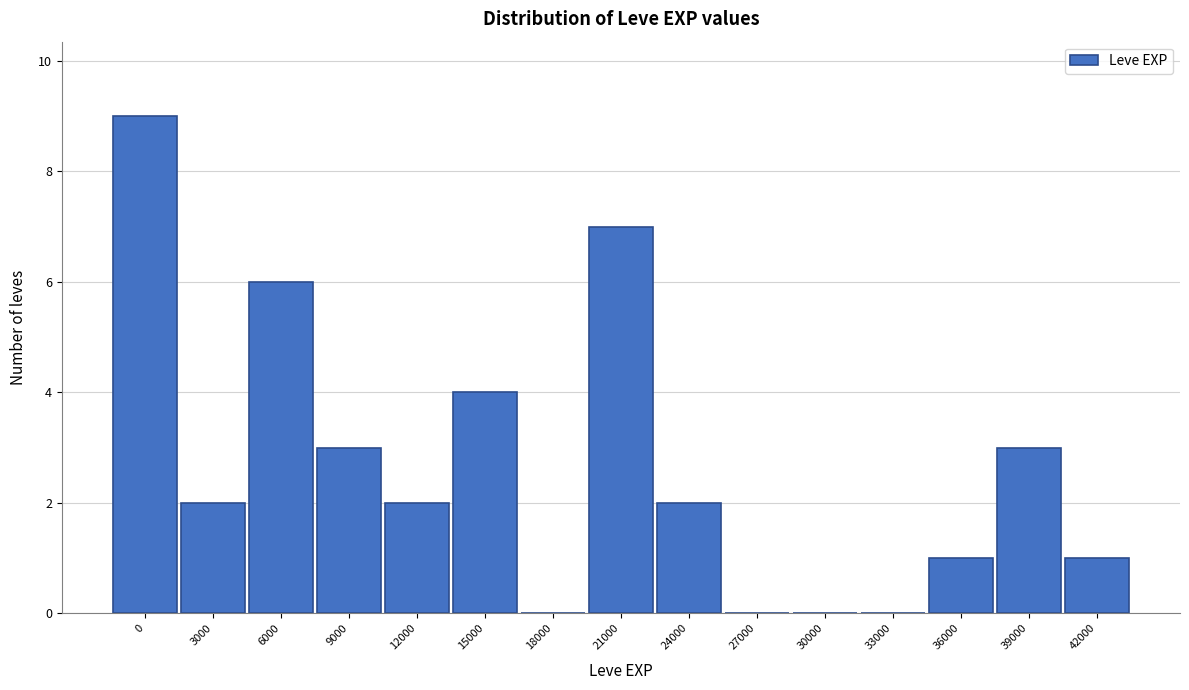

Reading left to right, what are all the values shown in this chart?

0=9	3000=2	6000=6	9000=3	12000=2	15000=4	18000=0	21000=7	24000=2	27000=0	30000=0	33000=0	36000=1	39000=3	42000=1